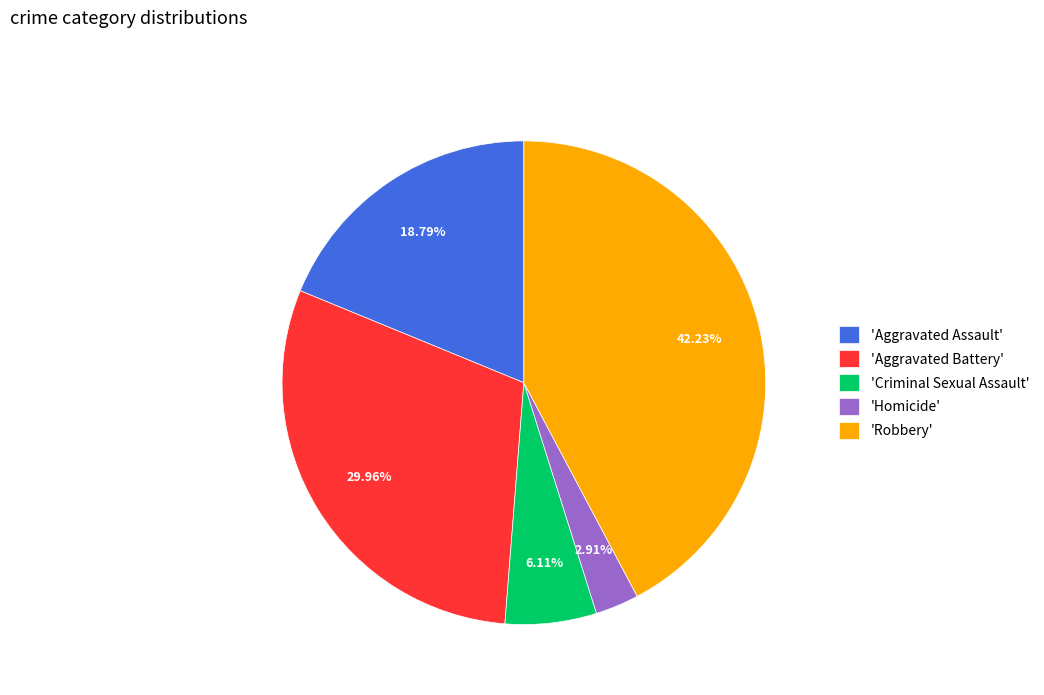

Between 'Aggravated Battery' and 'Robbery', which is larger?

'Robbery'